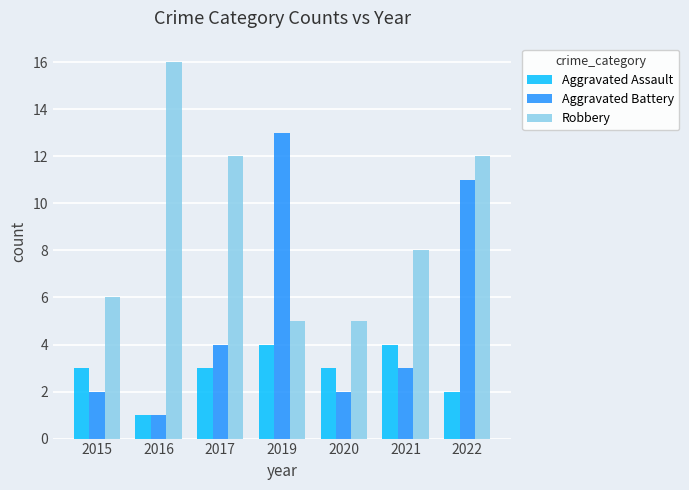

Reading right to left, list all the values displayed in this chart.

Aggravated Assault: 2022=2	2021=4	2020=3	2019=4	2017=3	2016=1	2015=3
Aggravated Battery: 2022=11	2021=3	2020=2	2019=13	2017=4	2016=1	2015=2
Robbery: 2022=12	2021=8	2020=5	2019=5	2017=12	2016=16	2015=6